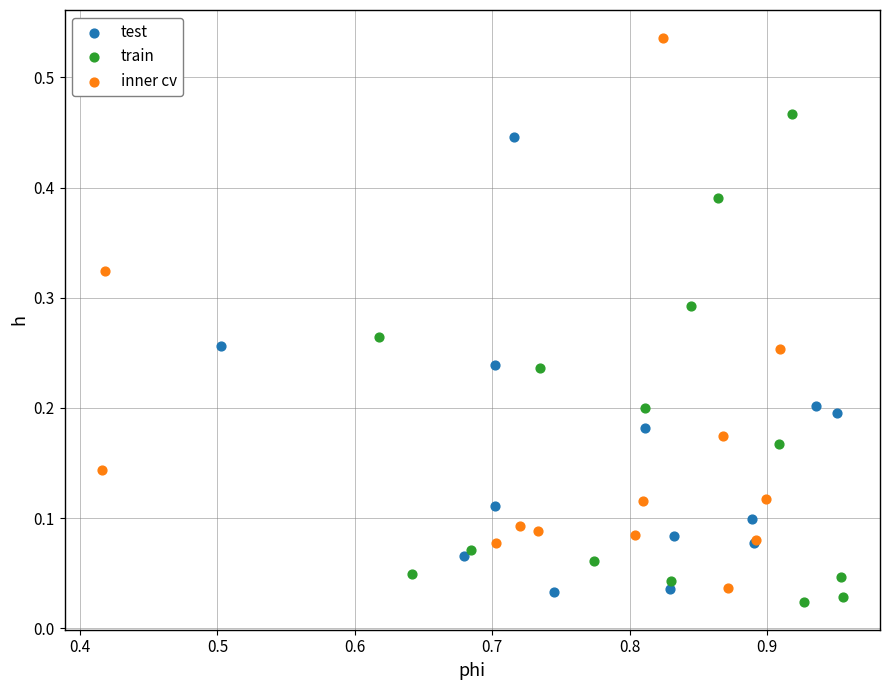

Which series has the widest spread of Y values?

inner cv